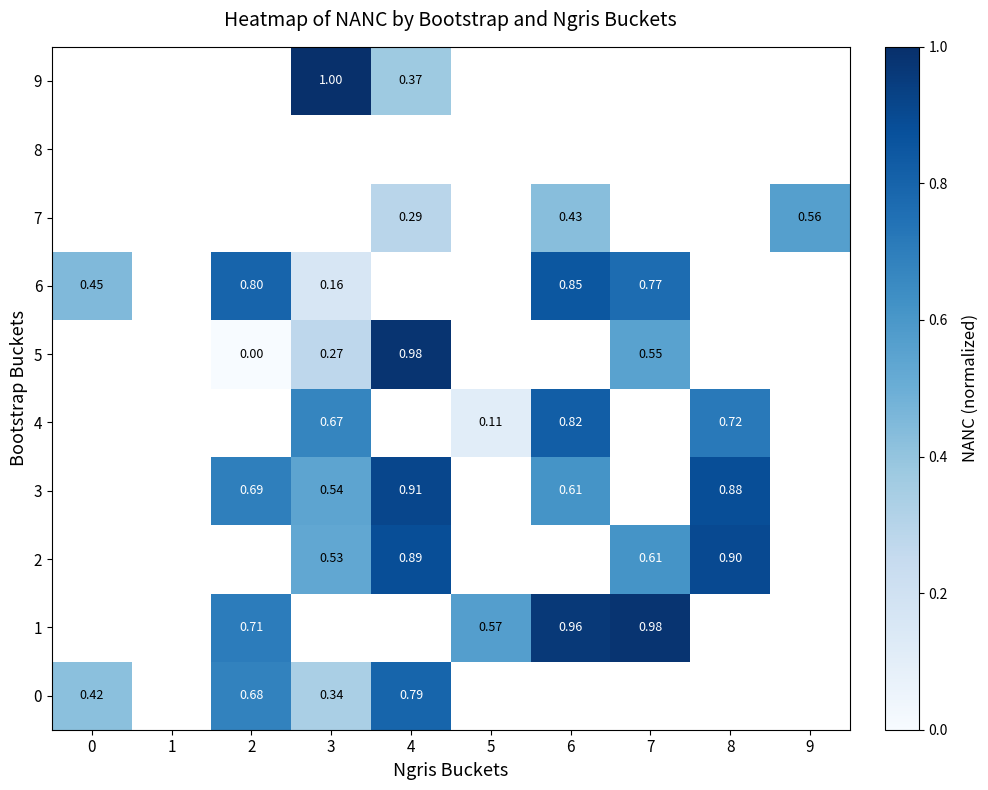

At how many categories does at least one series exceed 0?

9